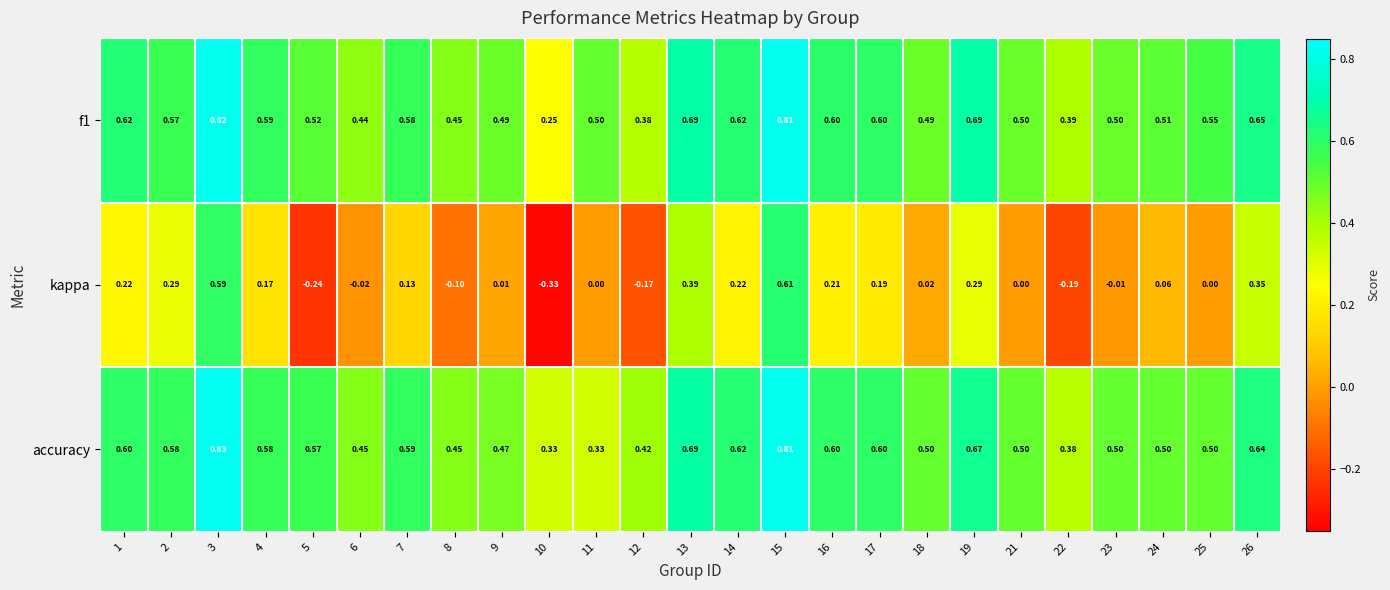

Is the value of kappa at 9 greater than the value of accuracy at 14?

No